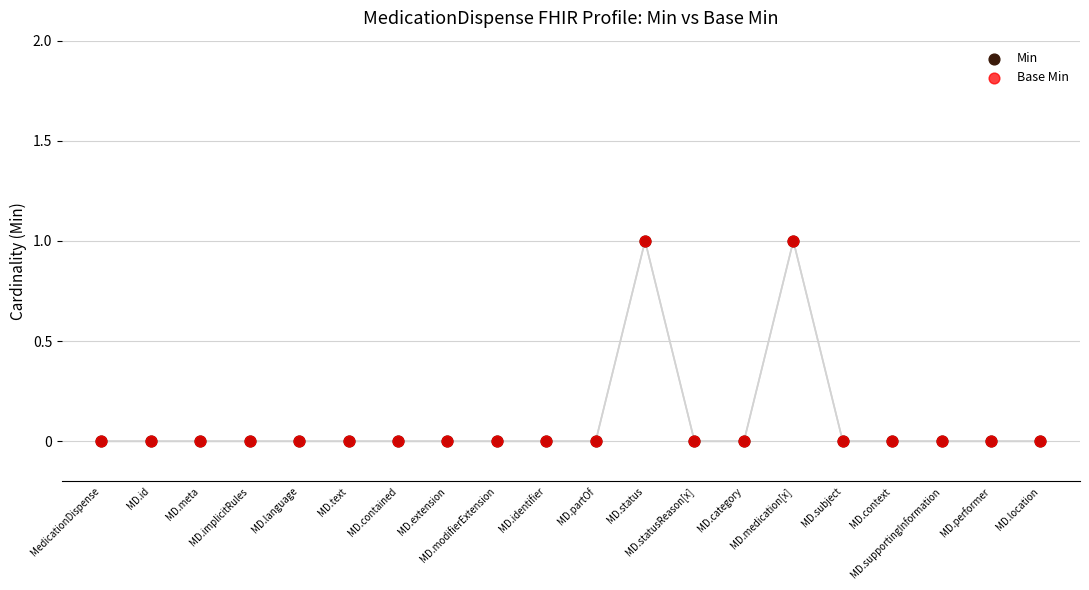

What are all the series names shown in the legend?

Min, Base Min